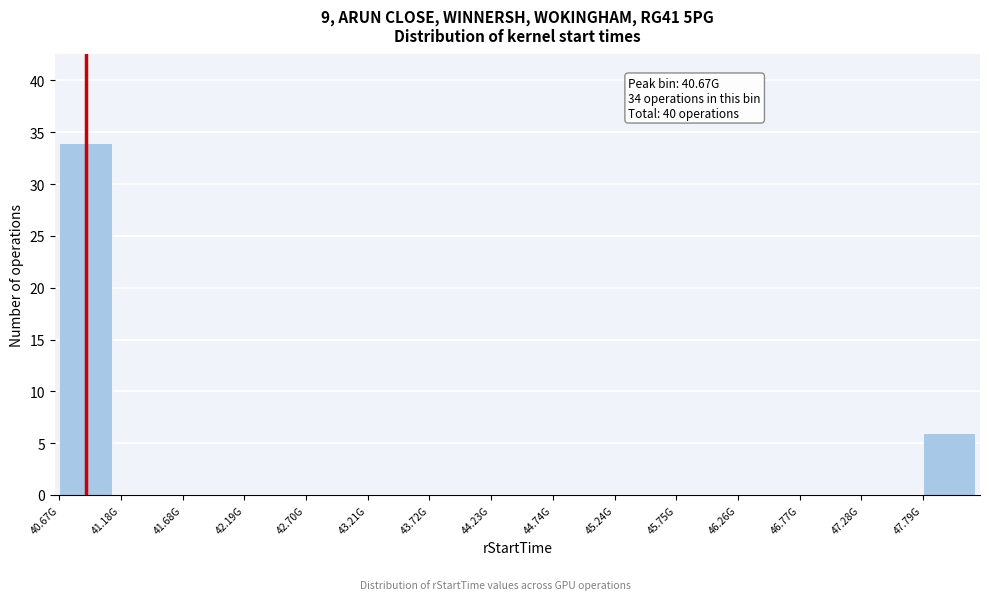

Reading left to right, list all the values displayed in this chart.

40.67G=34	41.18G=0	41.68G=0	42.19G=0	42.70G=0	43.21G=0	43.72G=0	44.23G=0	44.74G=0	45.24G=0	45.75G=0	46.26G=0	46.77G=0	47.28G=0	47.79G=6